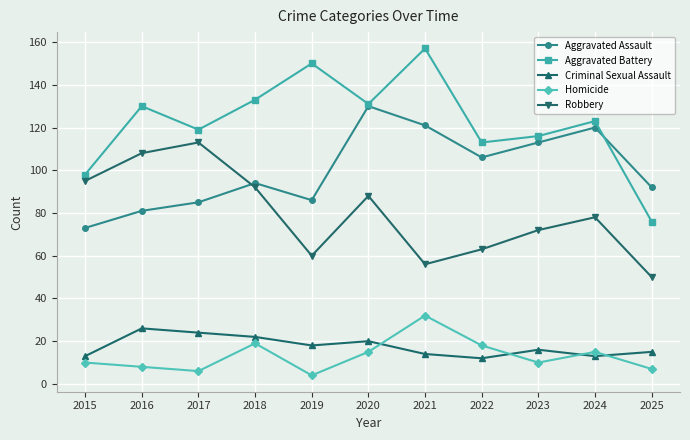

What value does the Criminal Sexual Assault series have at 2021, to the nearest 5?

15